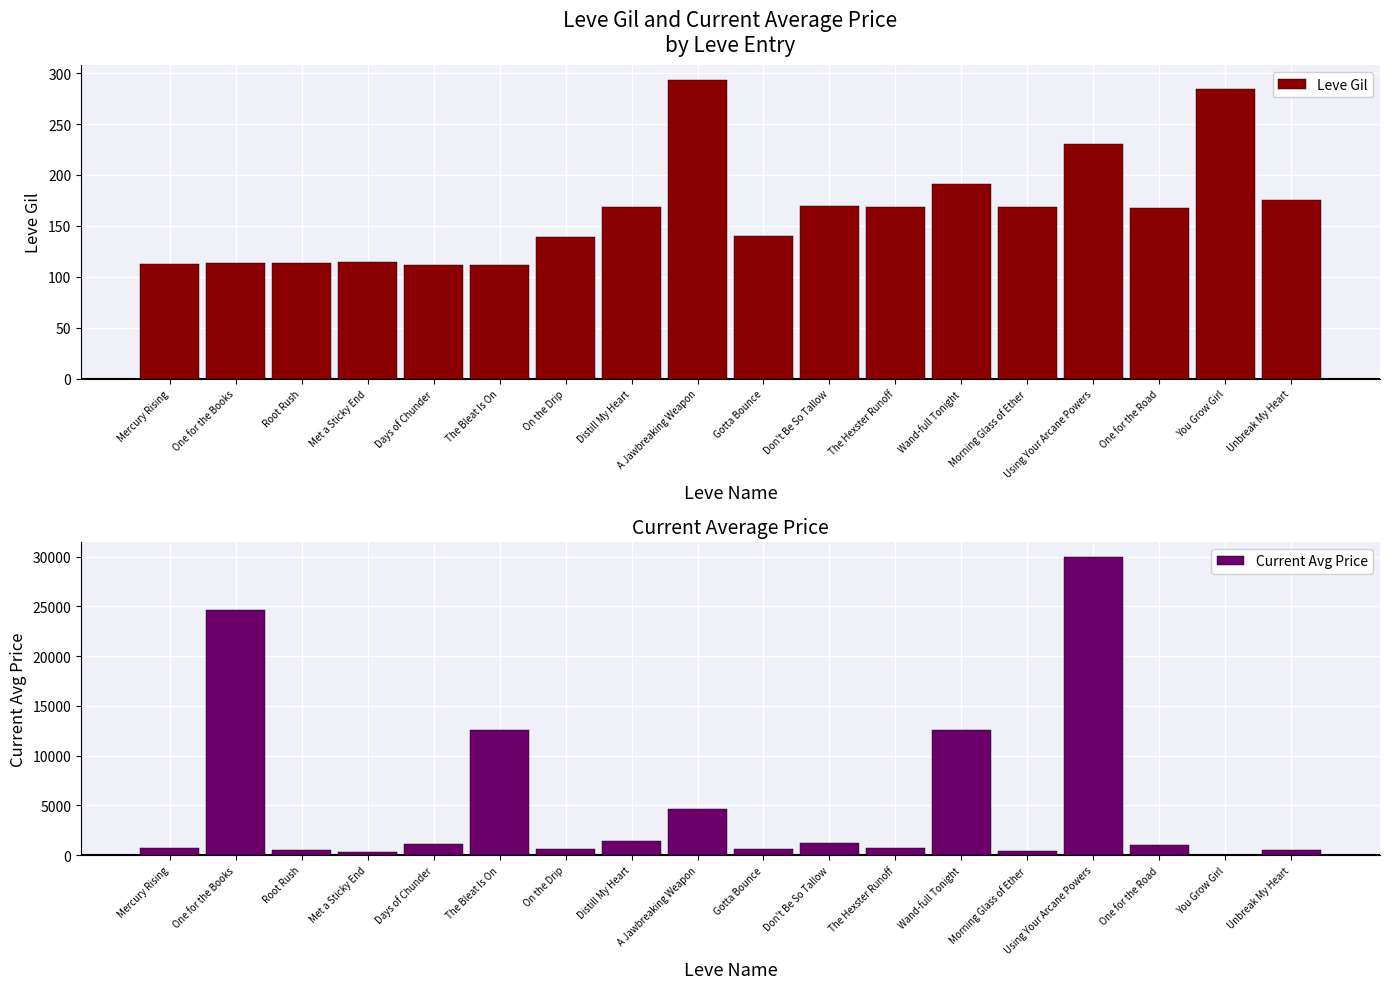

What is the difference between the second highest and second lowest values in the Leve Gil series?

172